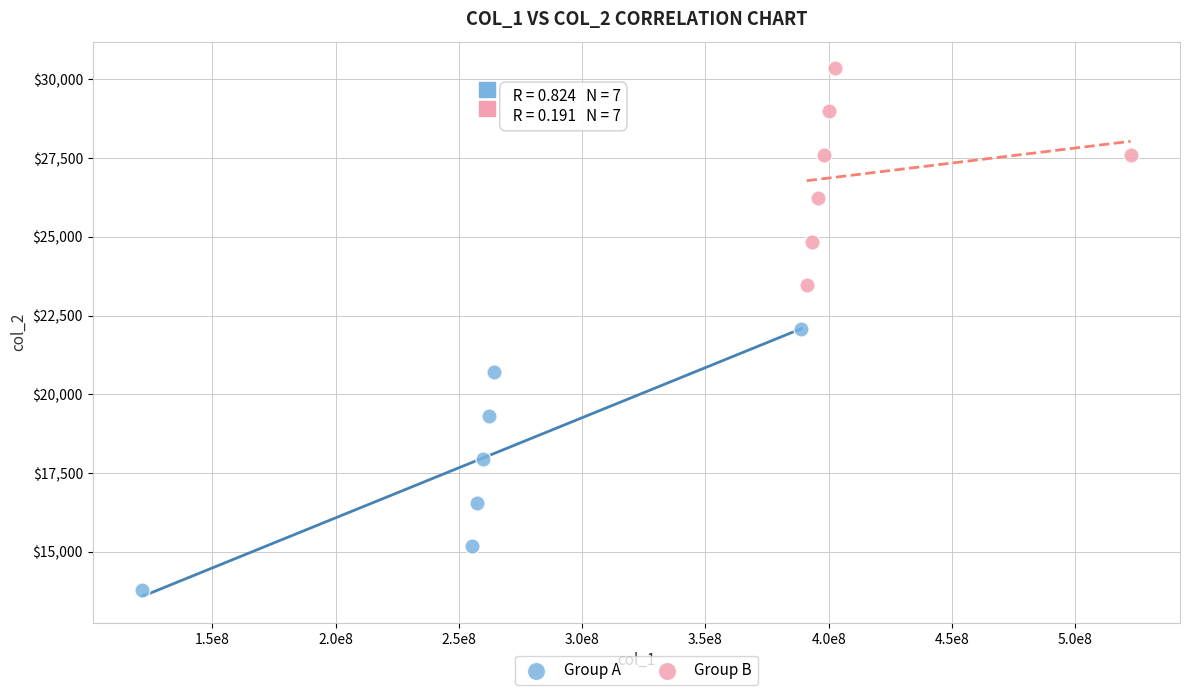

Which series reaches the minimum Y coordinate?

Group A